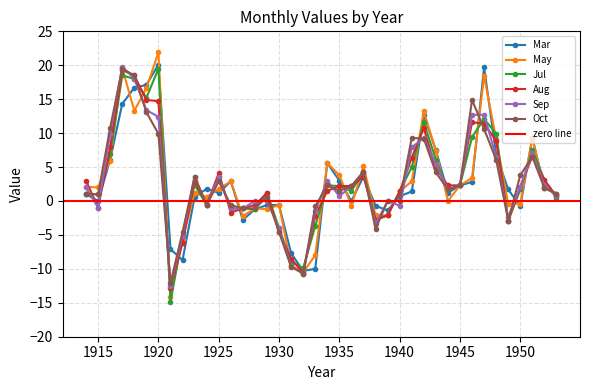

How many lines are shown in the chart?

6